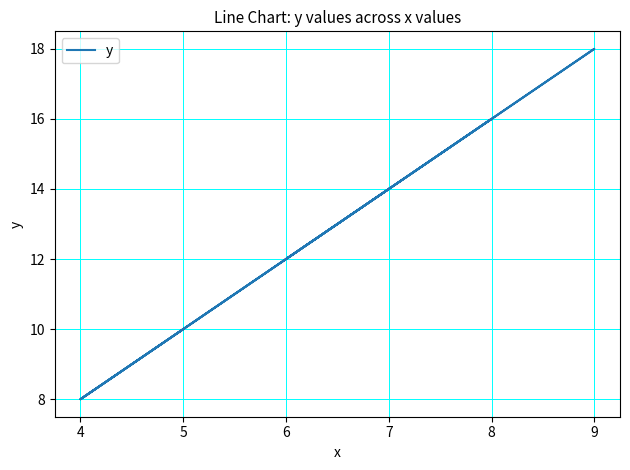

The value at 8 is 10. True or false?

False